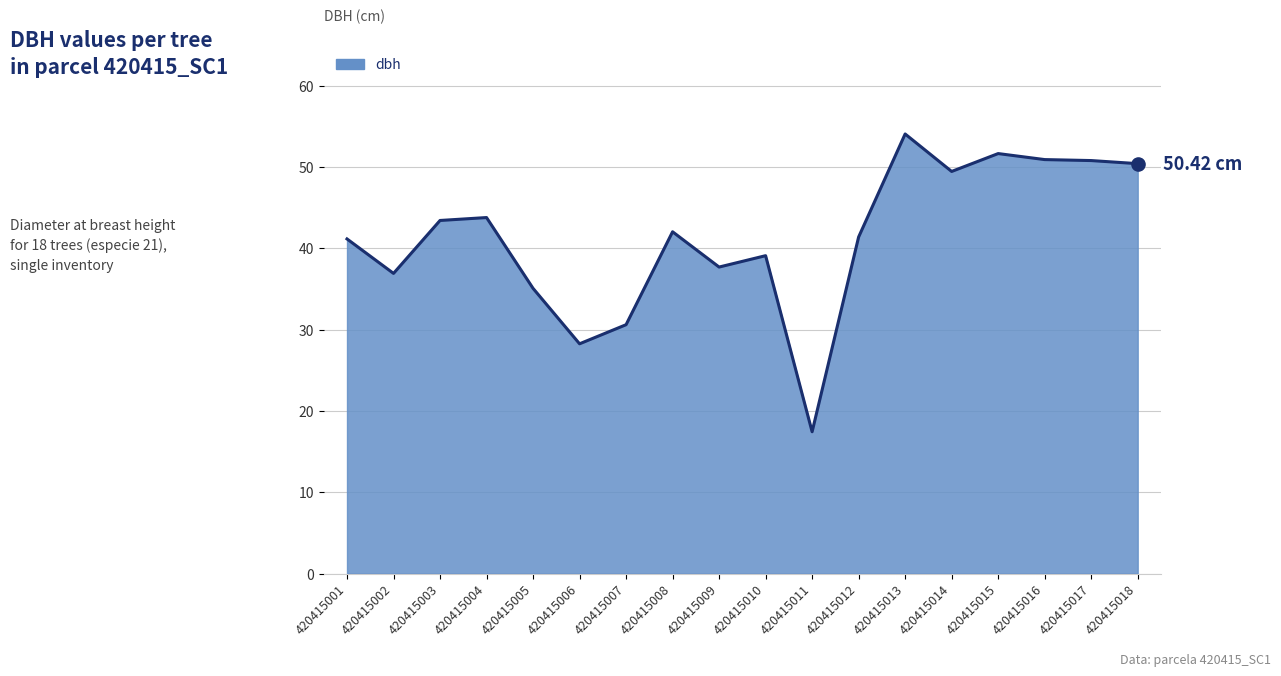

Approximately how many times larger is the value at 420415006 compared to 420415009?

0.7